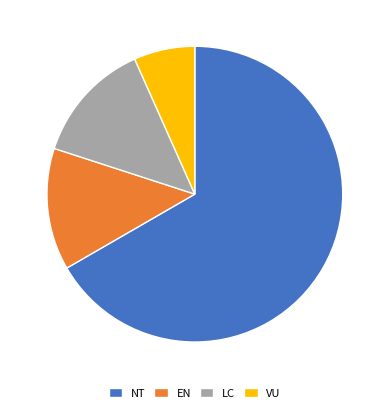

Is the sum of LC and VU greater than half?

No